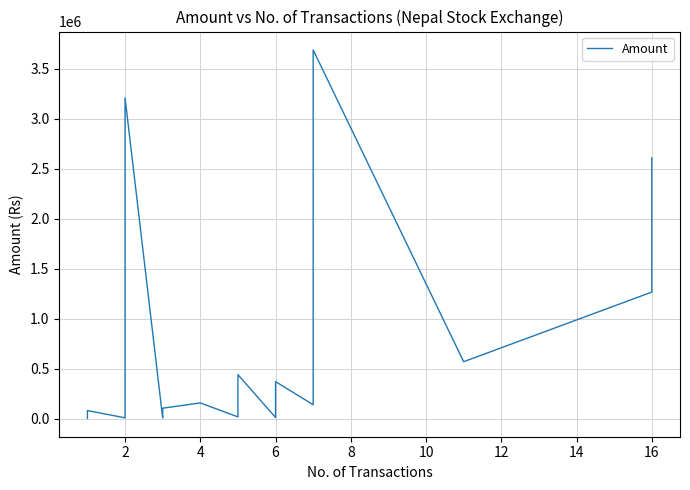

What is the sum of all values?

16308903